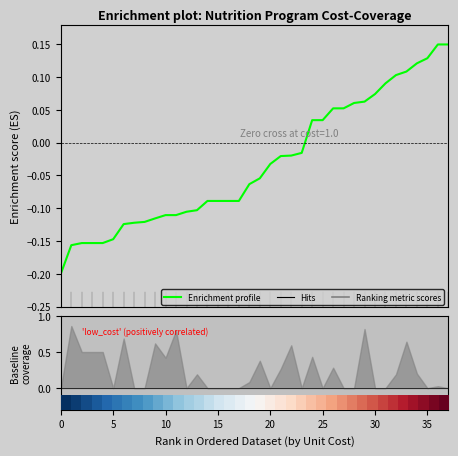

The value of Enrichment profile at 0 is -0.1. True or false?

False